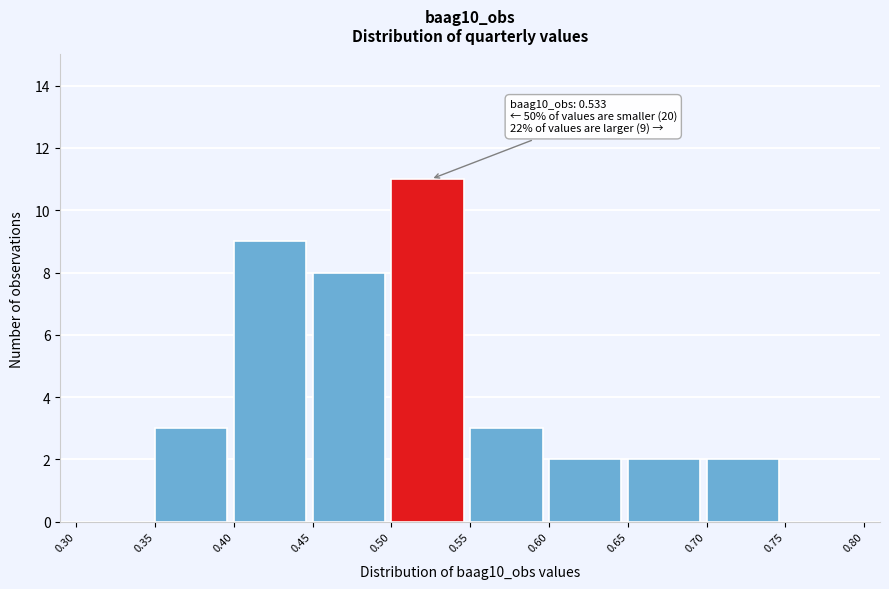

Over which range of the x-axis is the bar tallest?

0.50 to 0.55